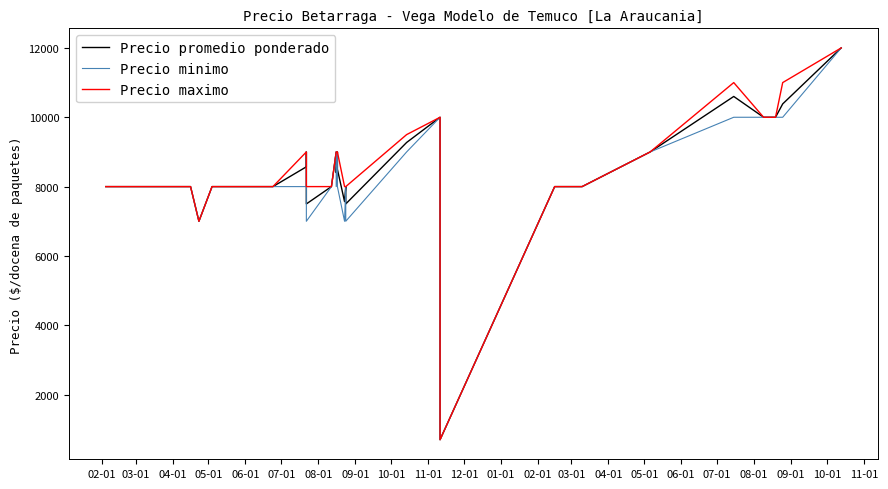

True or false: Precio maximo has more than 0 points higher than both neighbors.

True